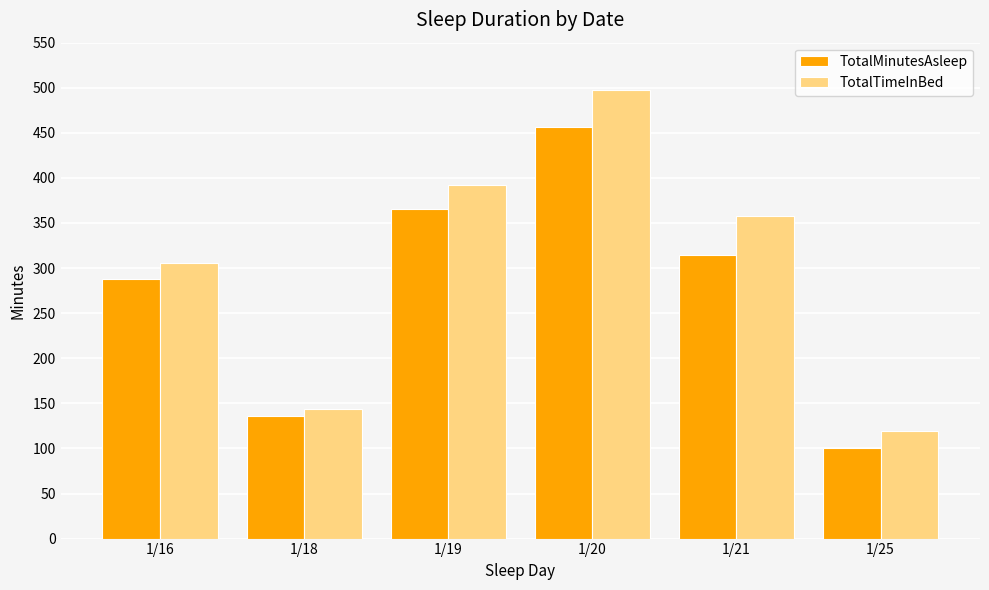

Reading right to left, list all the values displayed in this chart.

TotalMinutesAsleep: 1/25=101	1/21=314	1/20=457	1/19=365	1/18=136	1/16=288
TotalTimeInBed: 1/25=119	1/21=358	1/20=498	1/19=392	1/18=144	1/16=306